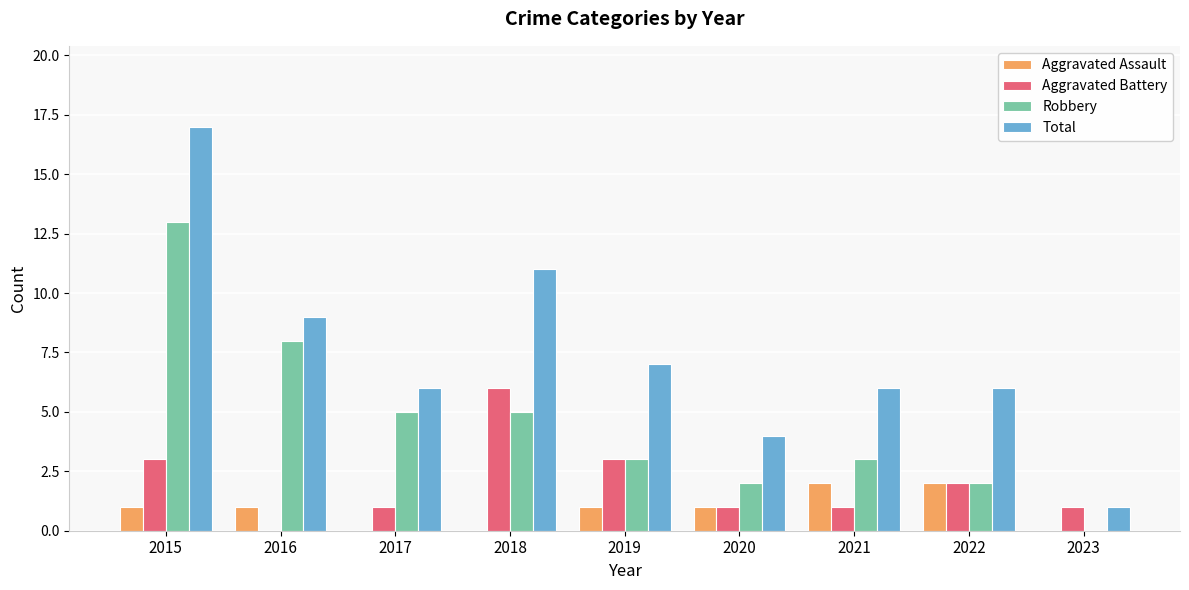

What is the sum of all Aggravated Assault values?

8